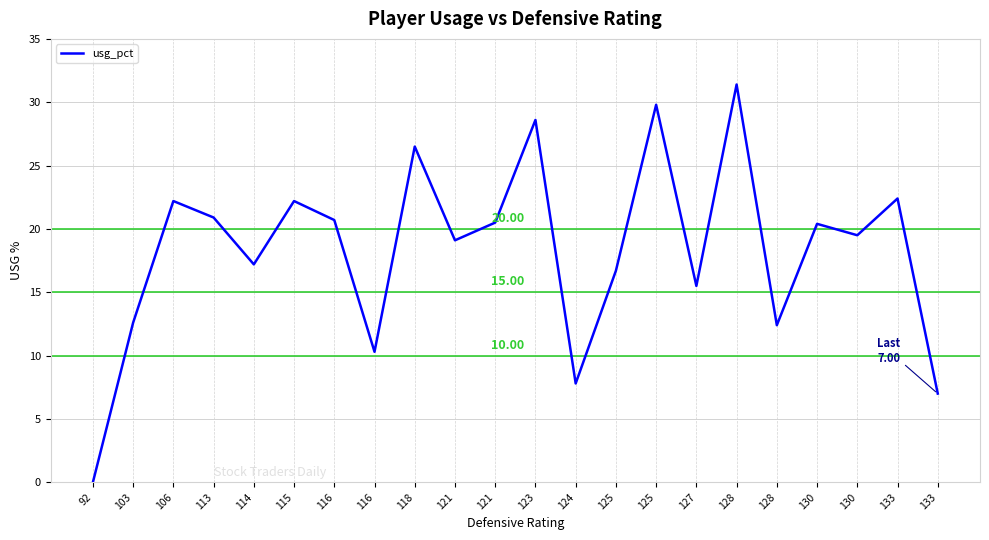

Where is the first local maximum?

106